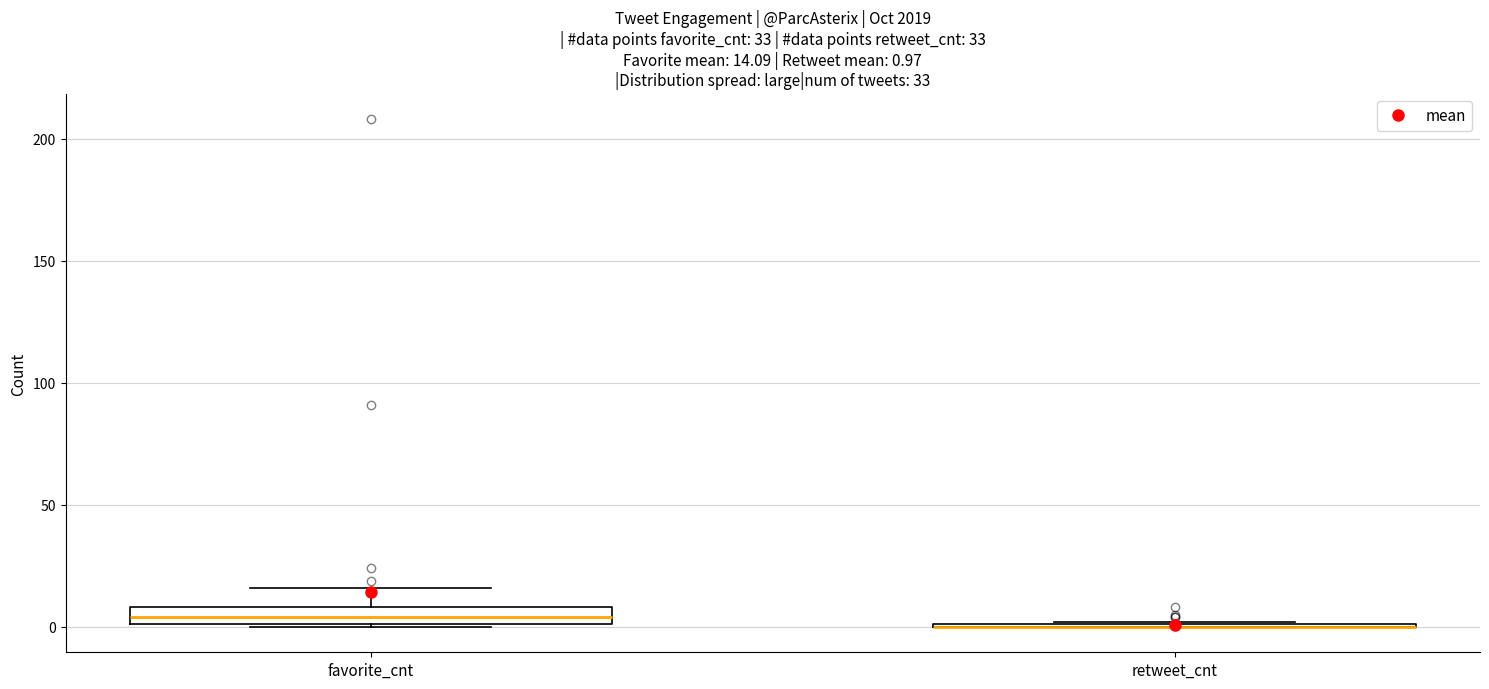

Comparing the boxes themselves (not the whiskers), which one is the tallest?

favorite_cnt